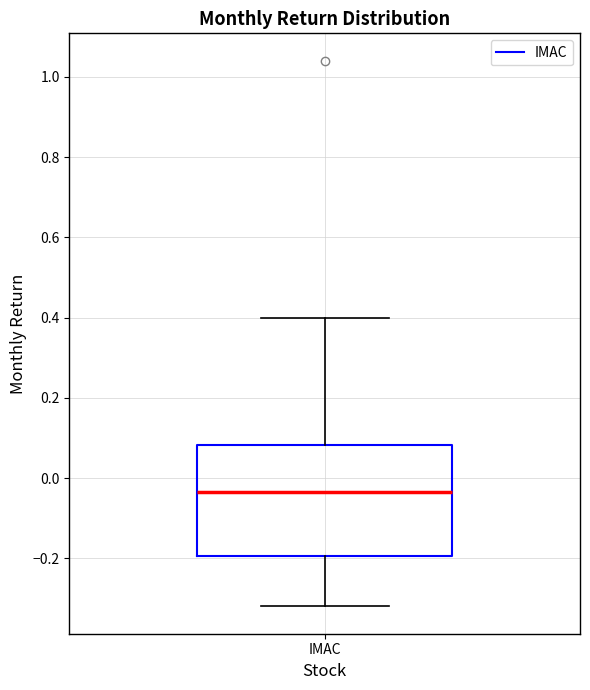

Transcribe this box plot: give where the median line is, the range the box spans, and where the two whiskers end, as read against the y-axis. The values are not printed on the chart, so give them approximately, as read against the axis.

median -0.04, box -0.20 to 0.08, whiskers -0.32 to 0.40